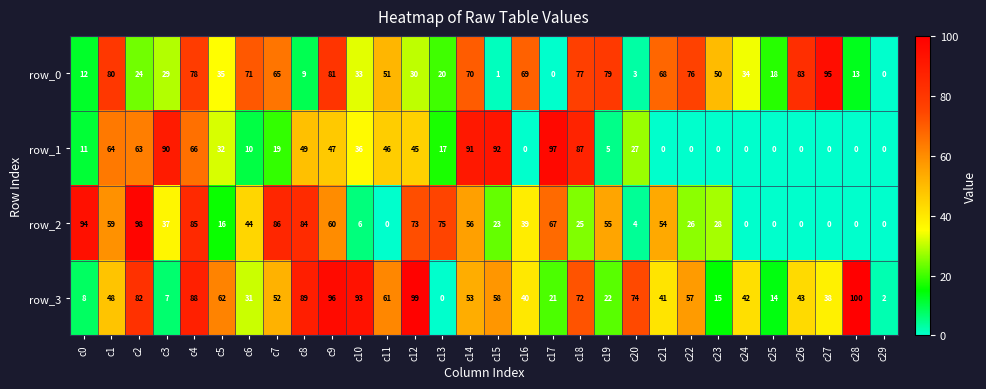

The value of row_2 at c14 is 17. True or false?

False